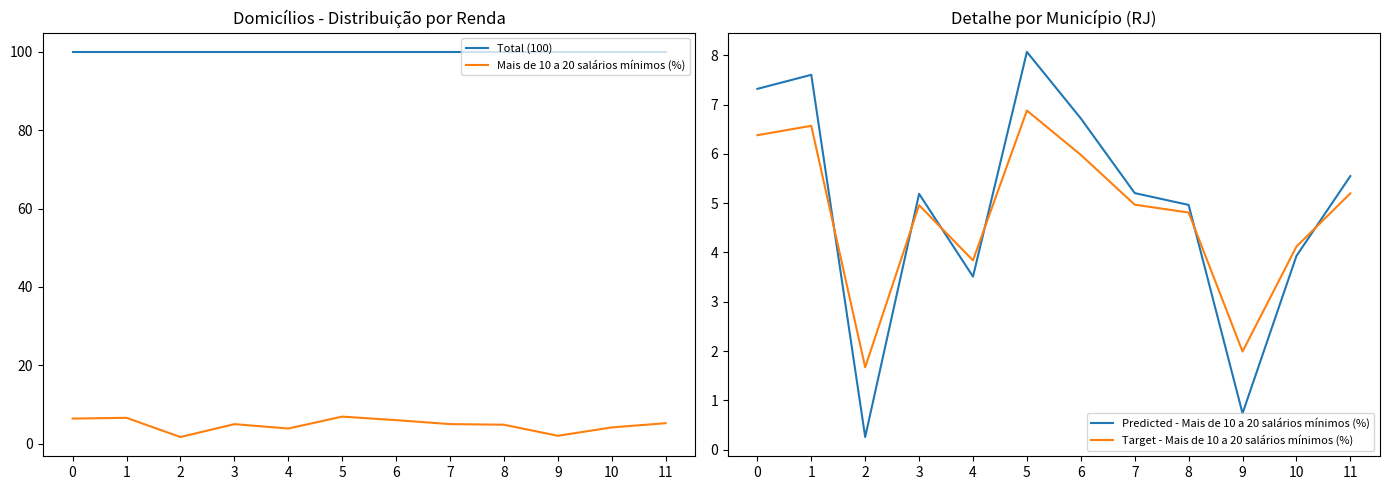

What is the minimum value for Total (100)?

100.0